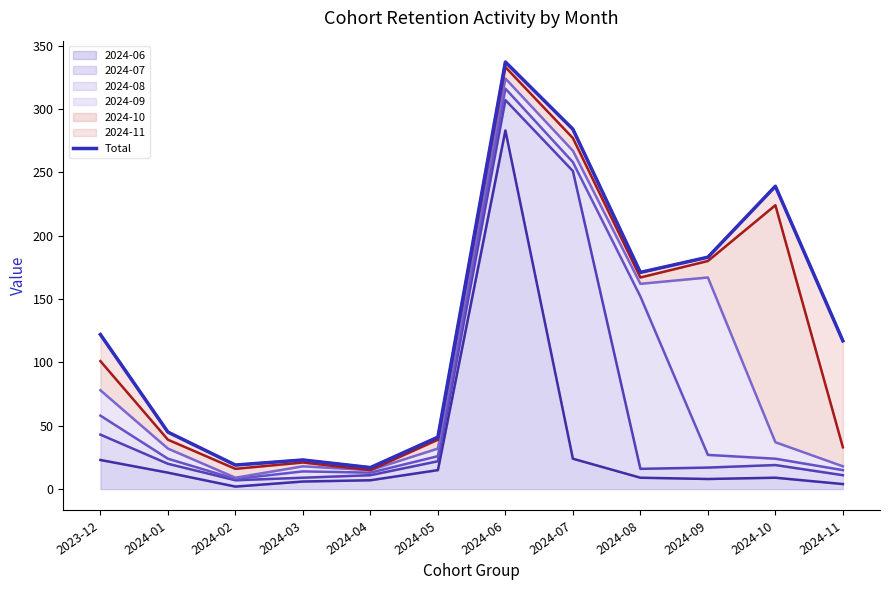

What is the maximum value shown in the chart?

337